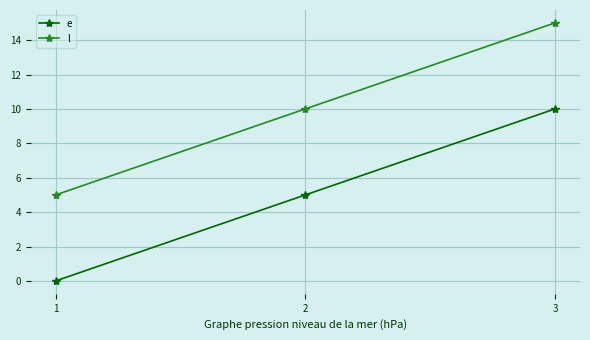

What is the total value across all series at 2?

15